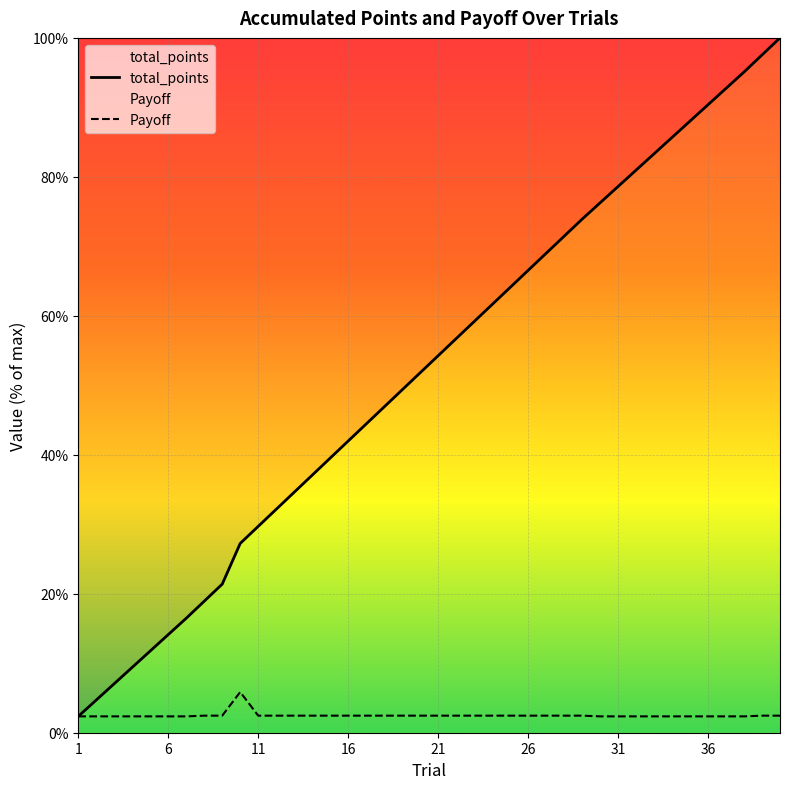

Reading left to right, what are all the values shown in this chart?

total_points: 1=2.4	2=4.7	3=7.1	4=9.4	5=11.8	6=14.1	7=16.5	8=18.9	9=21.4	10=27.2	11=29.7	12=32.2	13=34.6	14=37.1	15=39.5	16=42.0	17=44.4	18=46.9	19=49.3	20=51.8	21=54.3	22=56.7	23=59.2	24=61.6	25=64.1	26=66.5	27=69.0	28=71.5	29=73.9	30=76.3	31=78.6	32=81.0	33=83.3	34=85.7	35=88.0	36=90.4	37=92.7	38=95.1	39=97.5	40=100.0
Payoff: 1=2.4	2=2.4	3=2.4	4=2.4	5=2.4	6=2.4	7=2.4	8=2.5	9=2.5	10=5.9	11=2.5	12=2.5	13=2.5	14=2.5	15=2.5	16=2.5	17=2.5	18=2.5	19=2.5	20=2.5	21=2.5	22=2.5	23=2.5	24=2.5	25=2.5	26=2.5	27=2.5	28=2.5	29=2.5	30=2.4	31=2.4	32=2.4	33=2.4	34=2.4	35=2.4	36=2.4	37=2.4	38=2.4	39=2.5	40=2.5